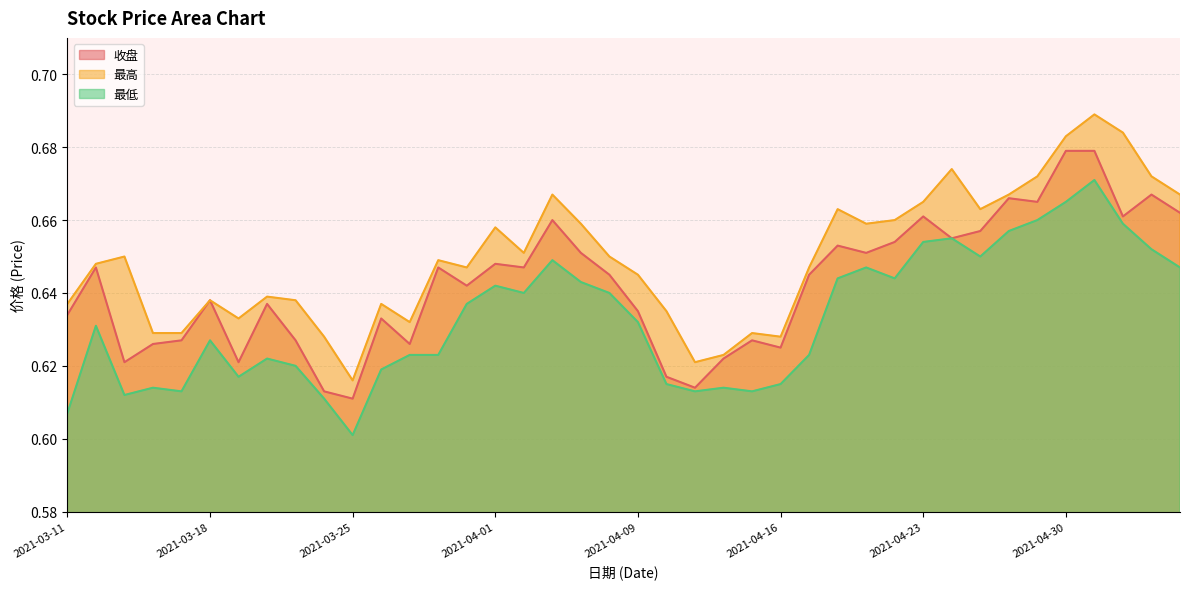

What are all the series names shown in the legend?

收盘, 最高, 最低